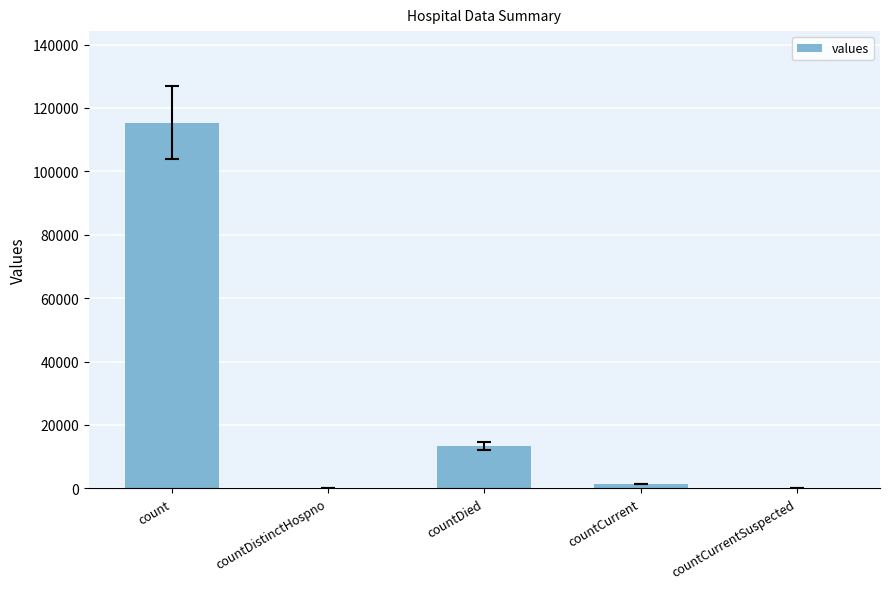

What is the sum of all values?

130105